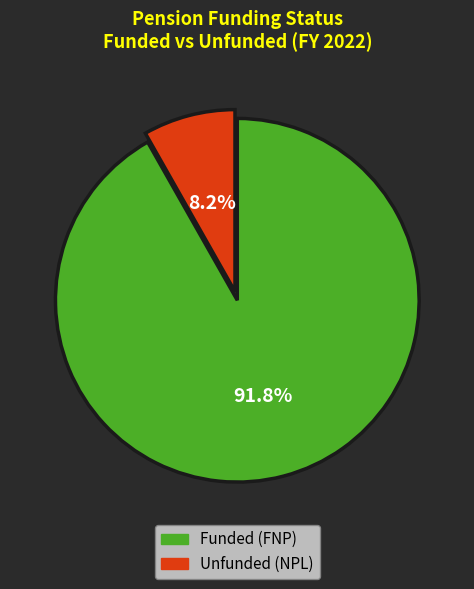

Approximately how many times larger is the value at Funded (FNP) compared to Unfunded (NPL)?

11.2